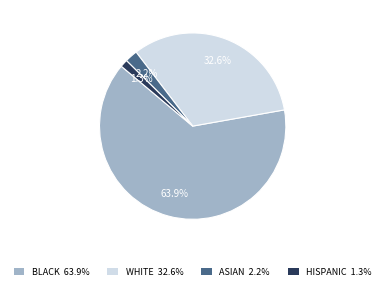

Is there a majority slice in this chart?

Yes